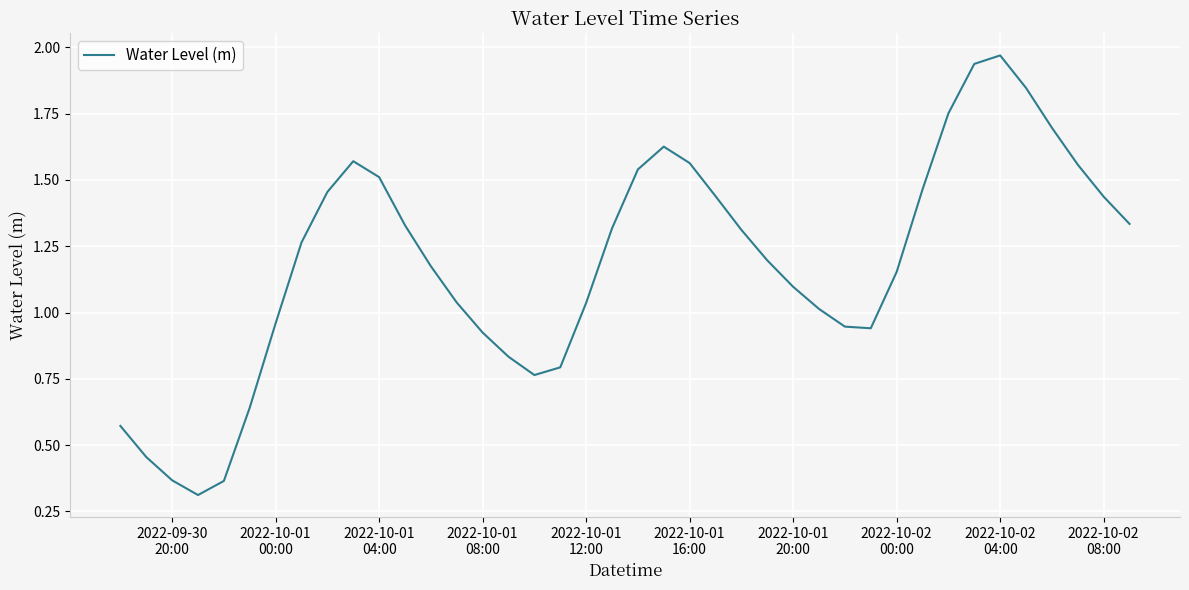

What is the minimum value shown in the chart?

0.3